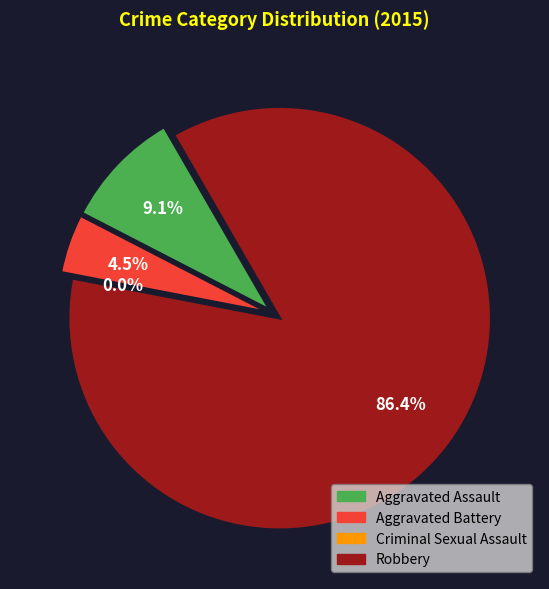

Rank the categories by value from lowest to highest.

Criminal Sexual Assault, Aggravated Battery, Aggravated Assault, Robbery